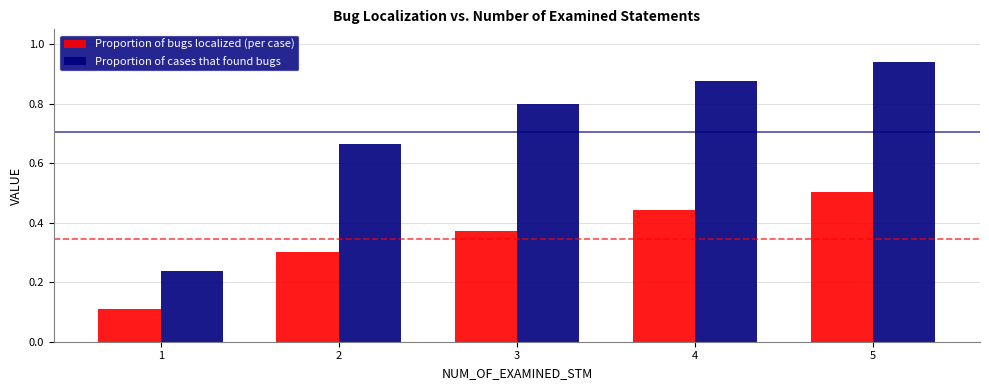

What is the difference between the second highest and minimum values in the Proportion of bugs localized (per case) series?

0.3